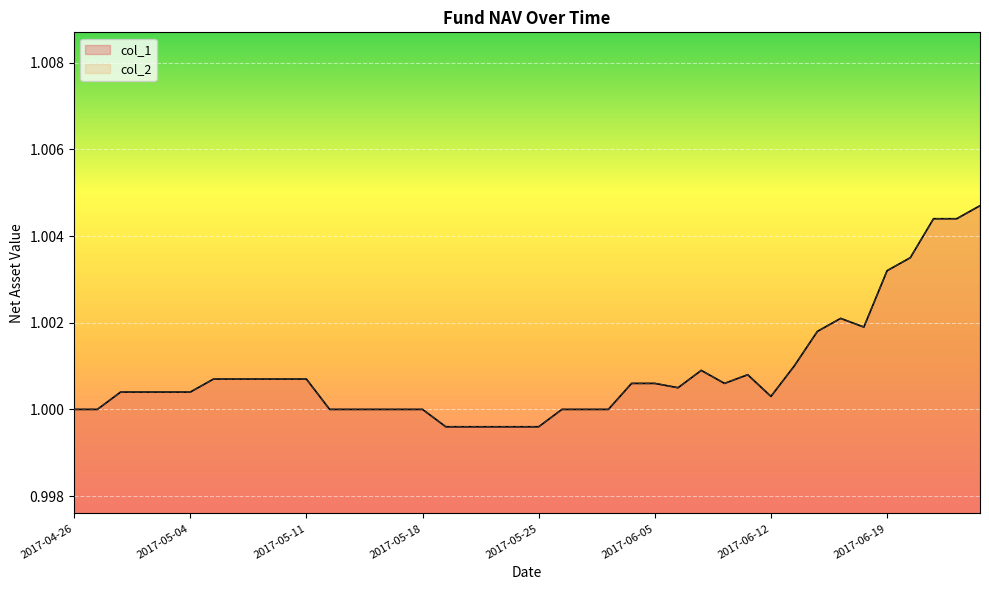

List the series in order of their peak value, highest first.

col_1, col_2